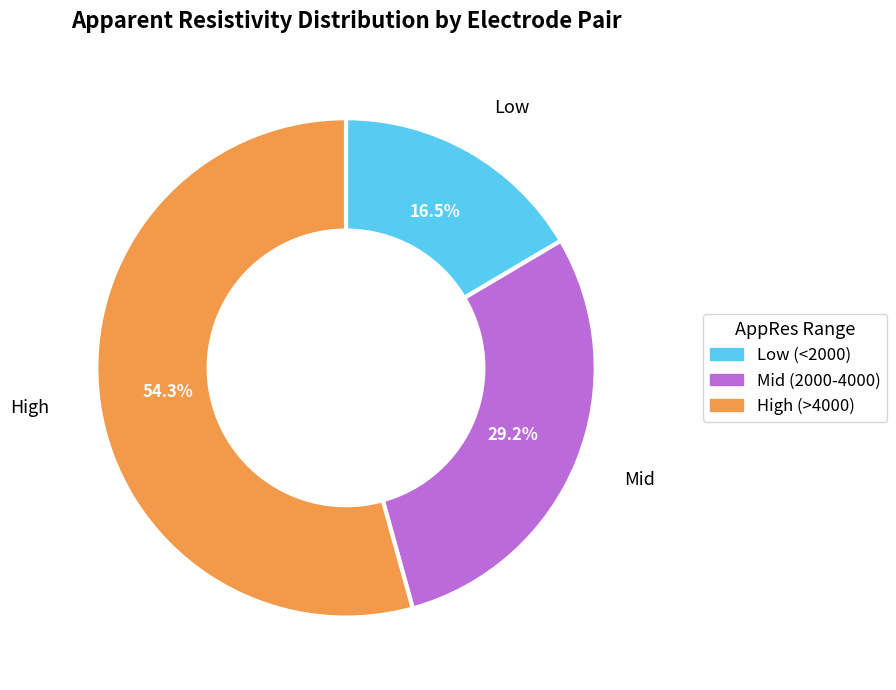

Which has a higher value, High (>4000) or Low (<2000)?

High (>4000)